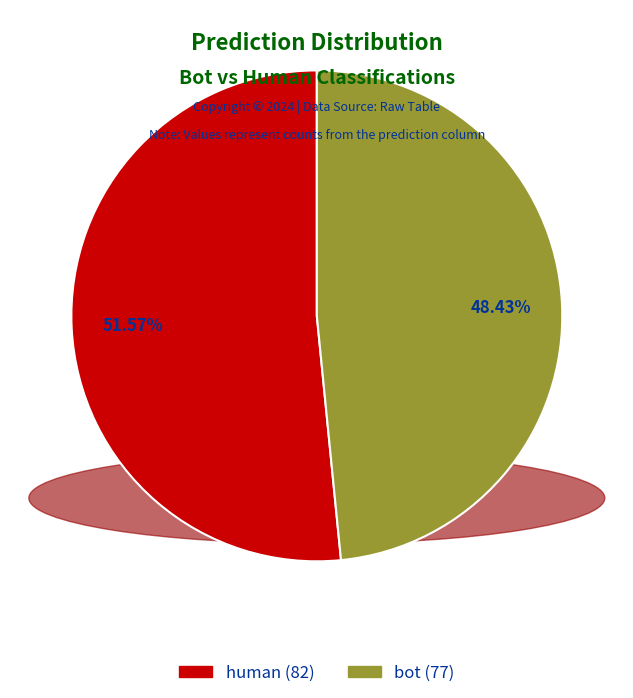

How many slices are in this pie chart?

2